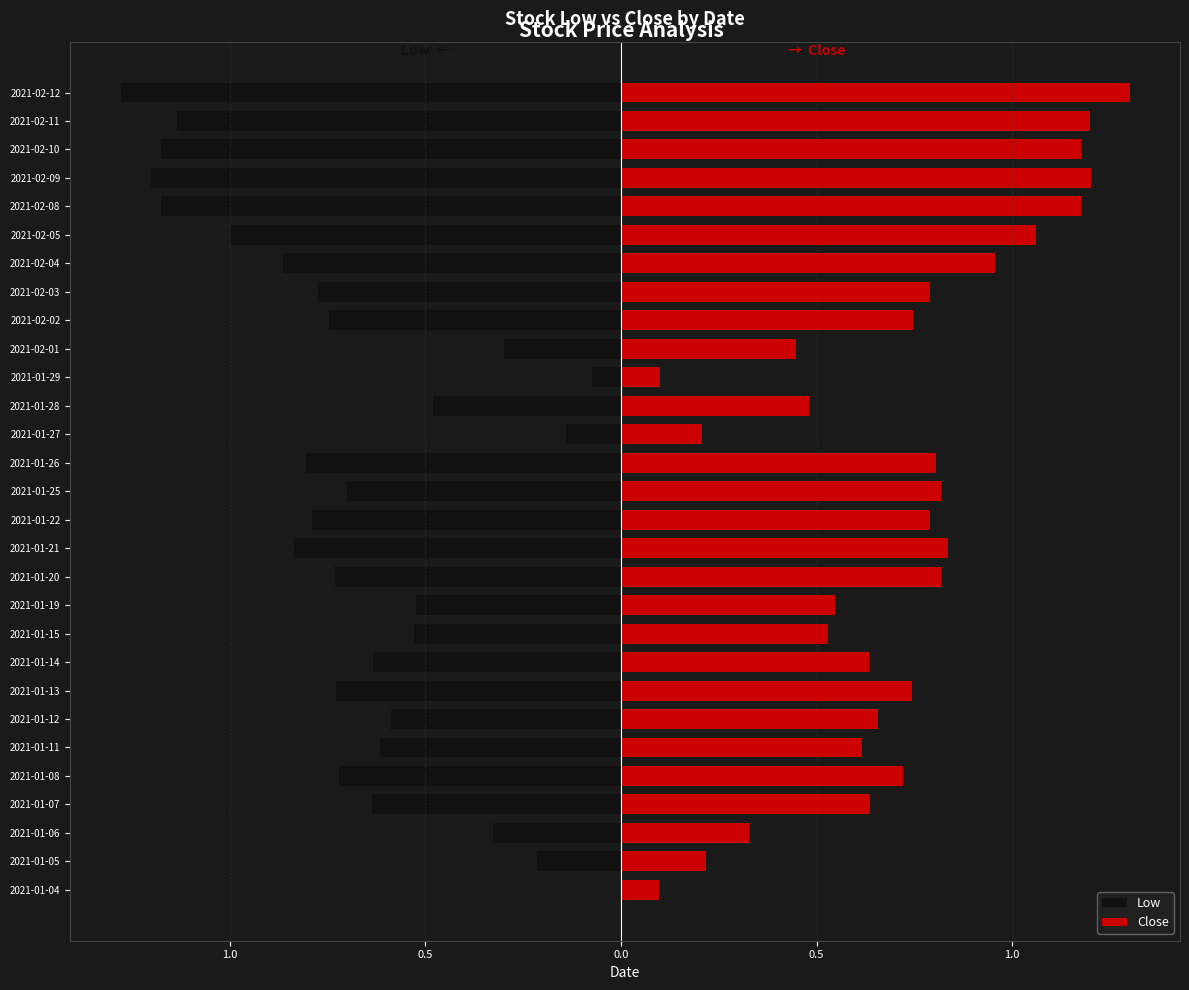

What is the smallest value displayed?

-1.3